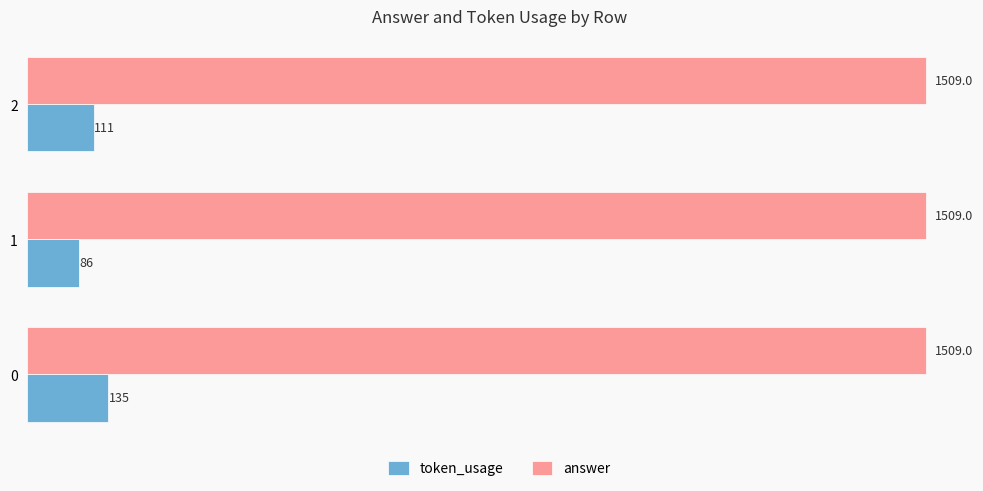

What is the total value across all series at 1?

1595